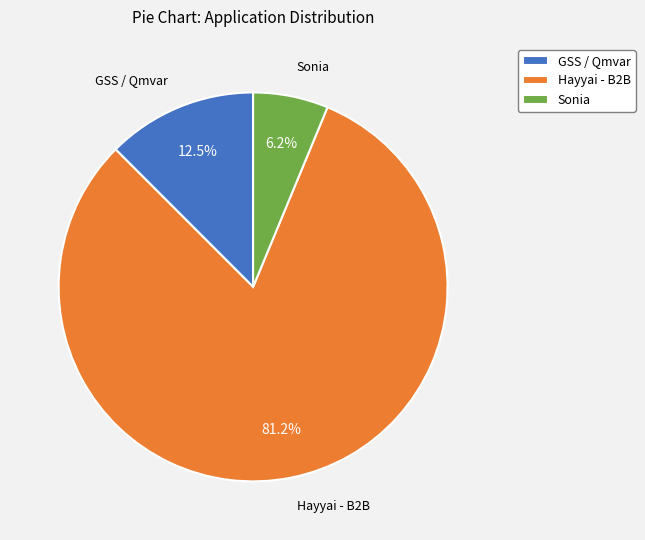

The Hayyai - B2B slice represents 81% of the pie. True or false?

True